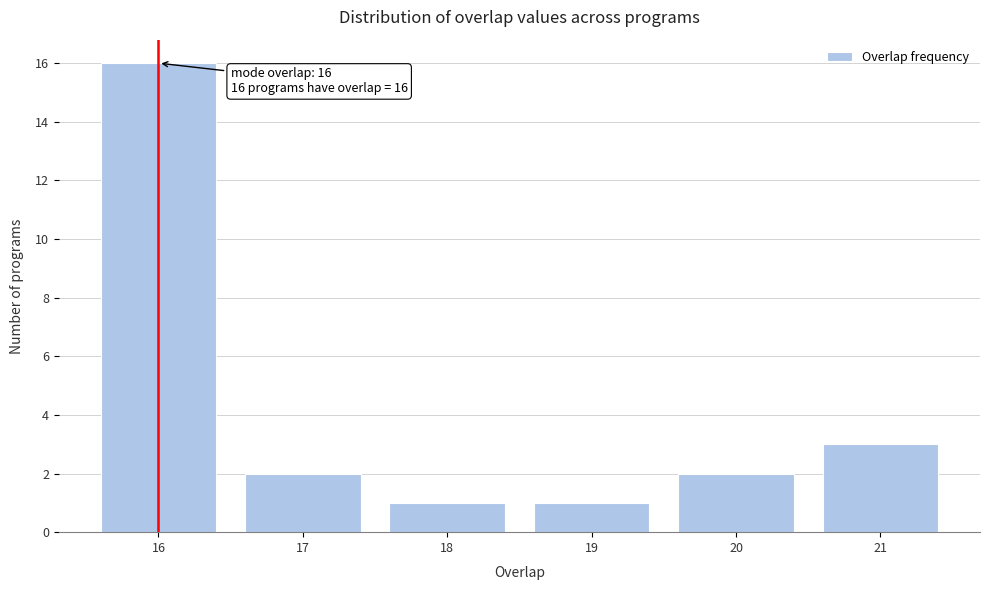

Reading right to left, extract all data points from this chart.

21=3	20=2	19=1	18=1	17=2	16=16